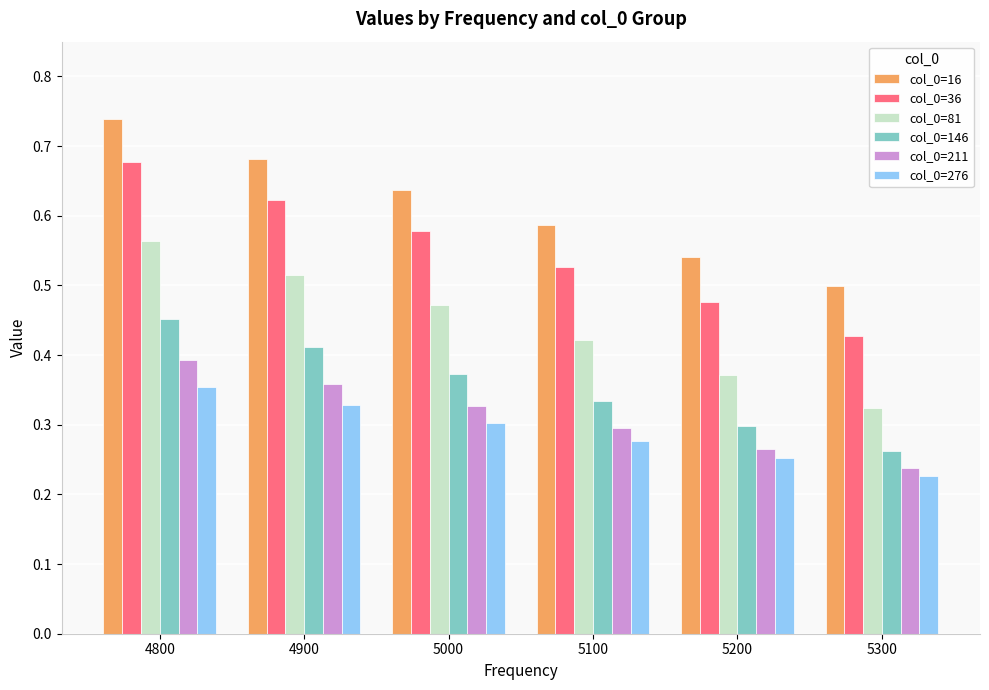

What is the sum of all col_0=36 values?

3.3